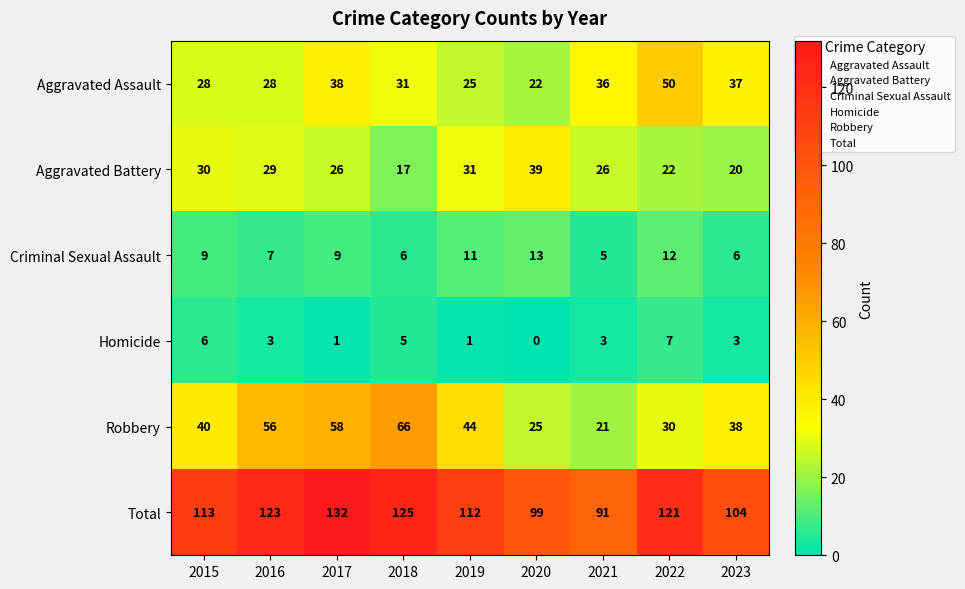

Which series has the largest total across all categories?

Total